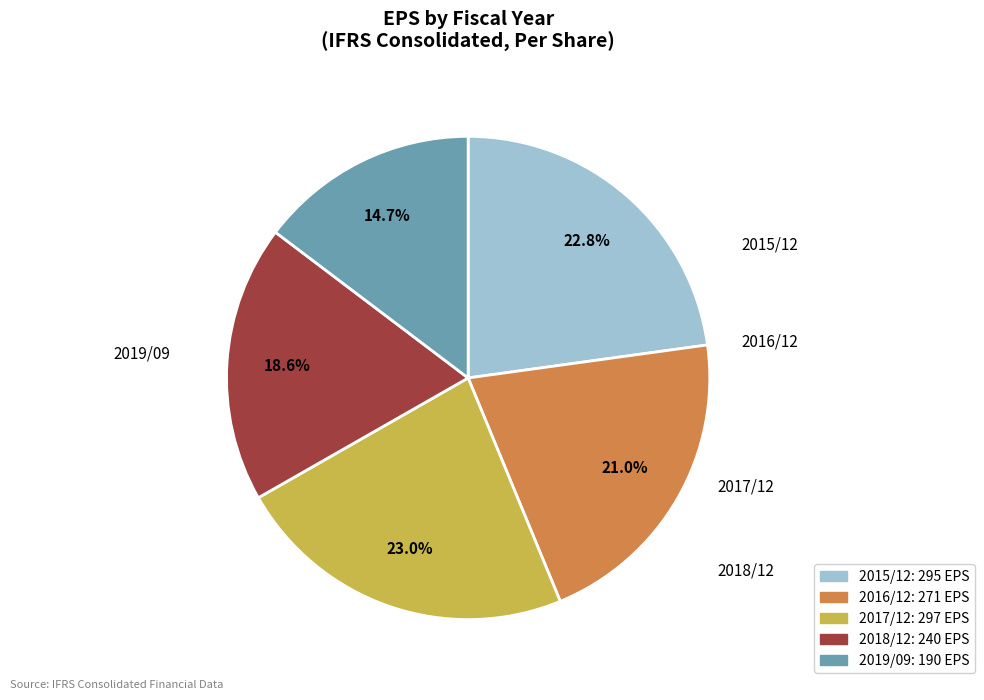

How many segments does this pie chart have?

5